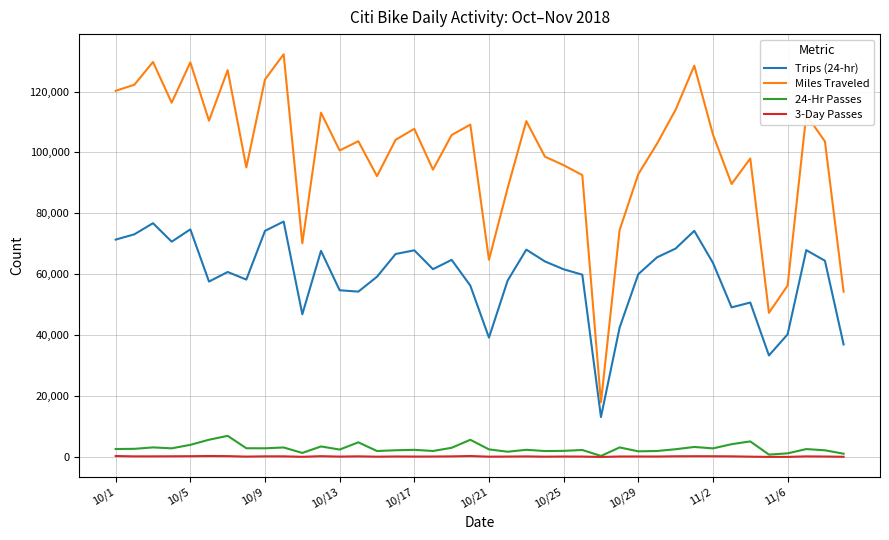

Which series has the largest range (max minus min)?

Miles Traveled